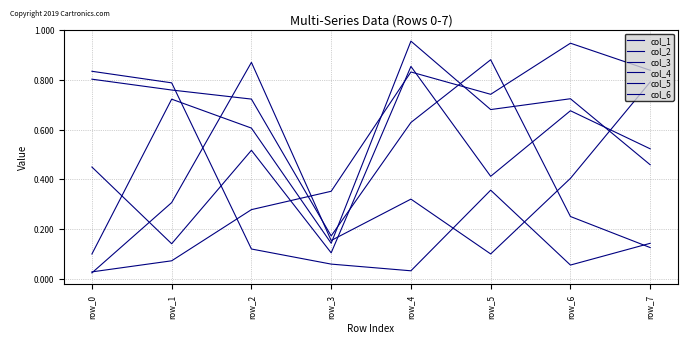

Does the chart display data point markers on the line(s)?

No